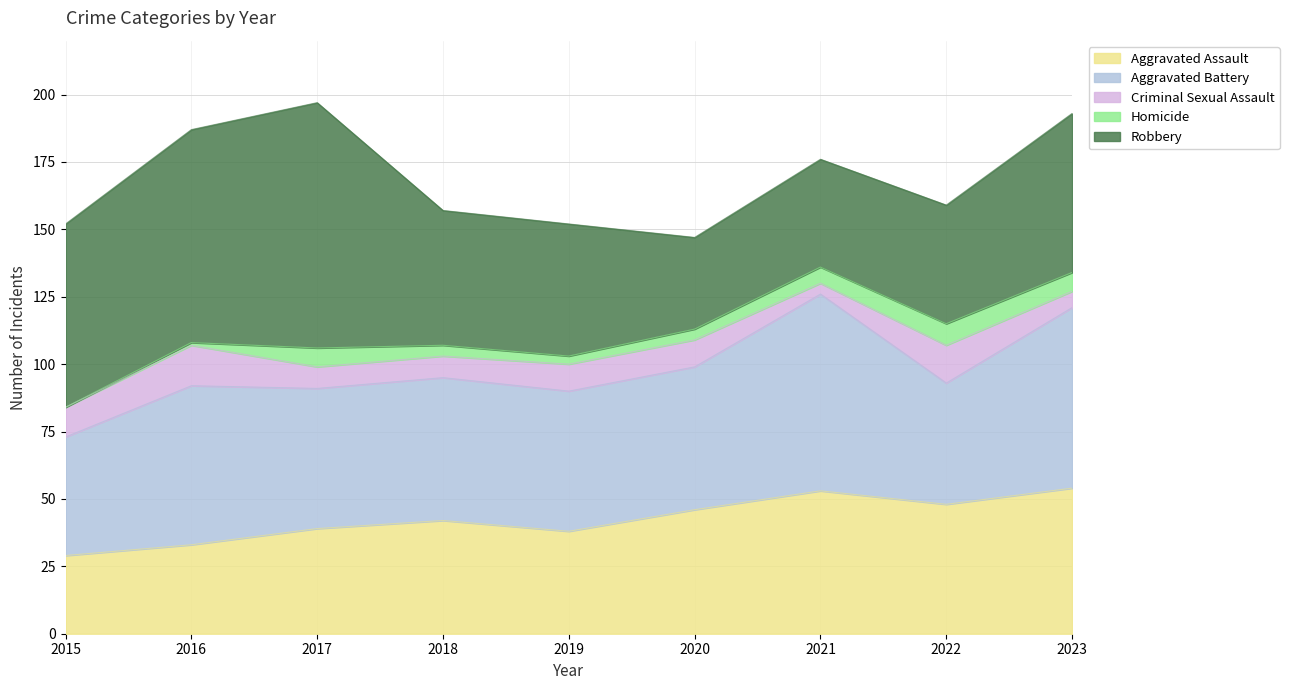

Reading left to right, what are all the values shown in this chart?

Aggravated Assault: 2015=29	2016=33	2017=39	2018=42	2019=38	2020=46	2021=53	2022=48	2023=54
Aggravated Battery: 2015=44	2016=59	2017=52	2018=53	2019=52	2020=53	2021=73	2022=45	2023=67
Criminal Sexual Assault: 2015=11	2016=15	2017=8	2018=8	2019=10	2020=10	2021=4	2022=14	2023=6
Homicide: 2015=0	2016=1	2017=7	2018=4	2019=3	2020=4	2021=6	2022=8	2023=7
Robbery: 2015=68	2016=79	2017=91	2018=50	2019=49	2020=34	2021=40	2022=44	2023=59